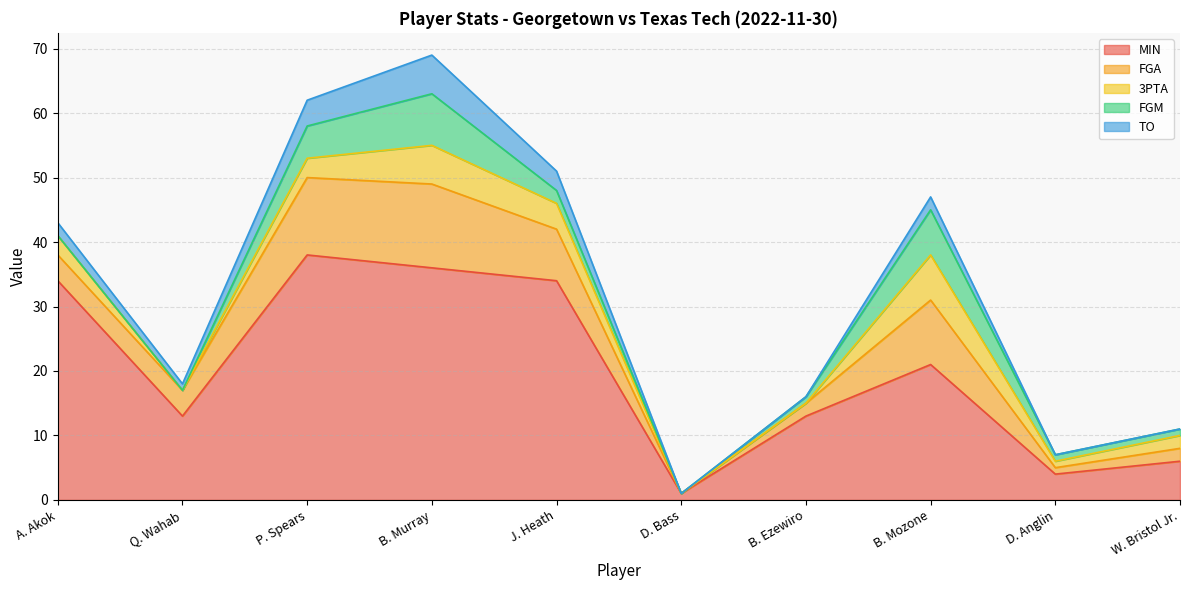

What position from the right is B. Mozone?

3